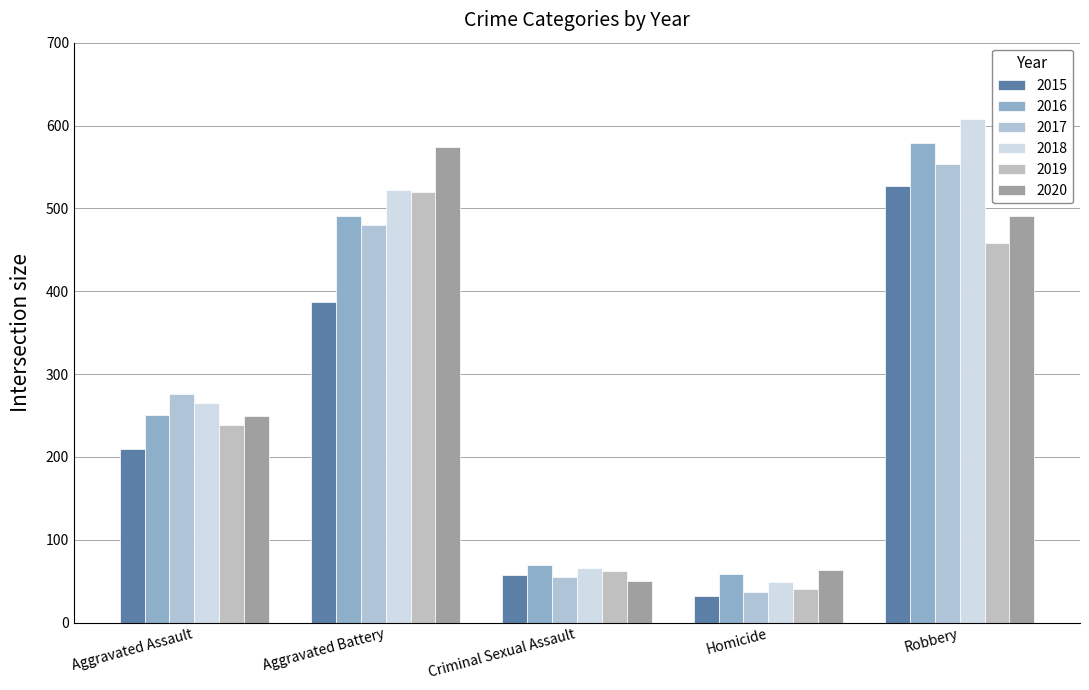

What is the difference between the highest and lowest values at Robbery?

150